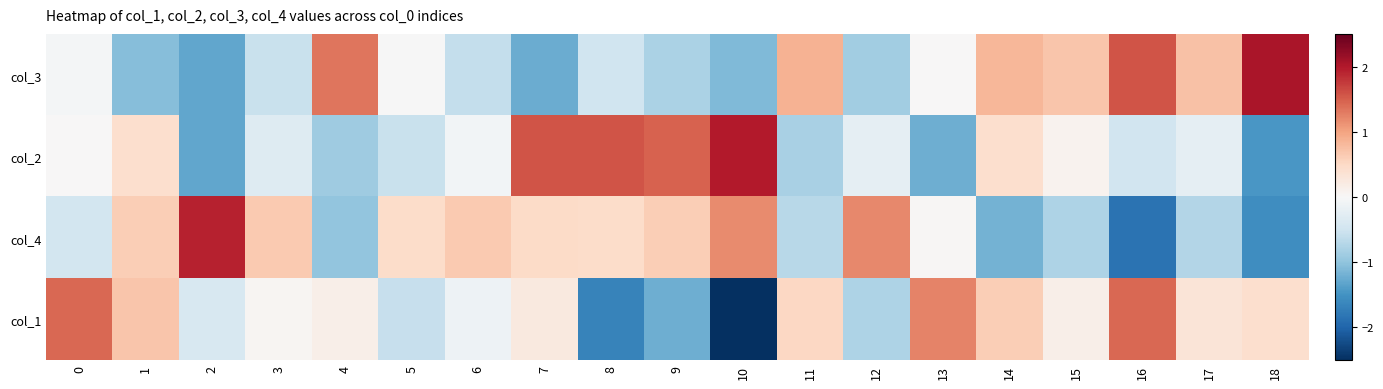

Between 8 and 10, which series saw the biggest shift?

row_3